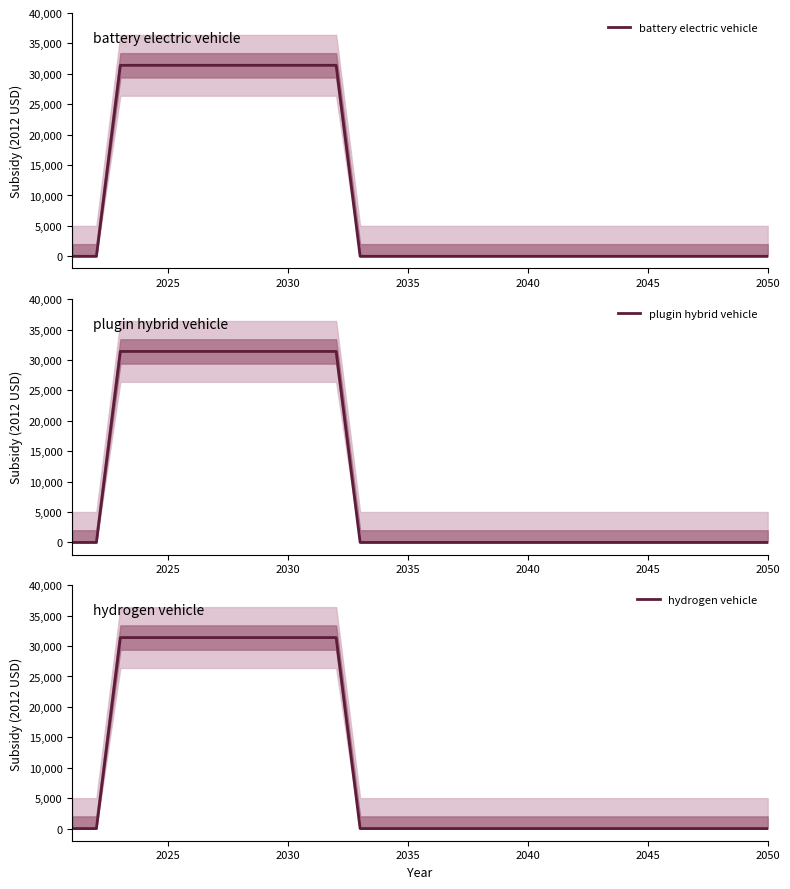

Which series has the largest range (max minus min)?

battery electric vehicle